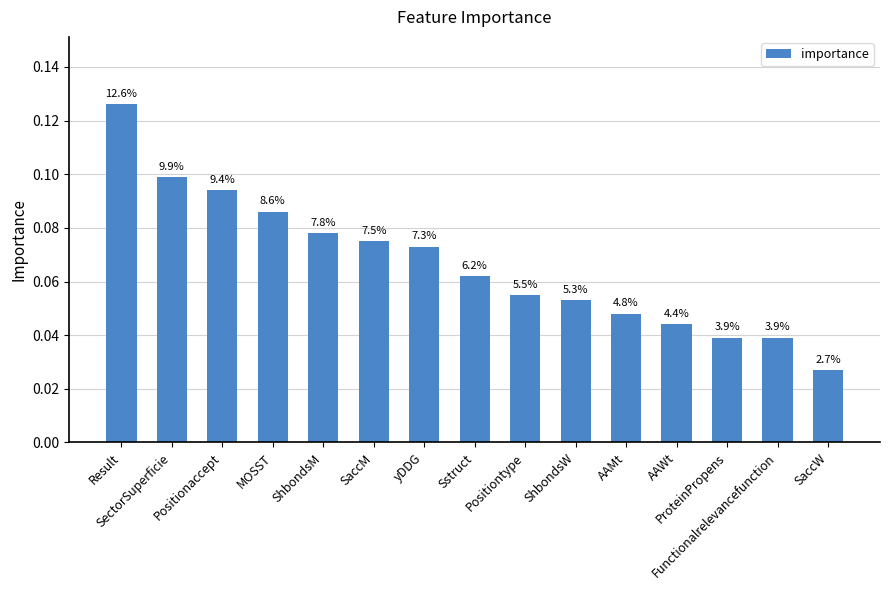

How many bars are there in total?

15